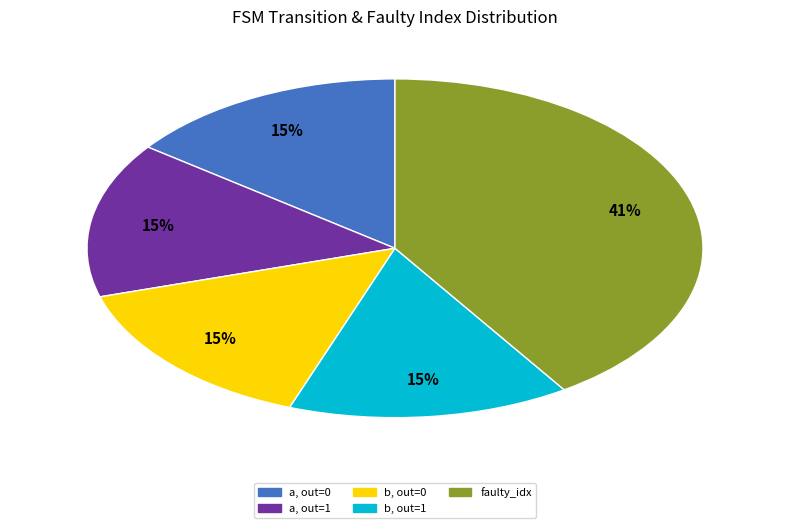

Does any single category account for the majority?

No